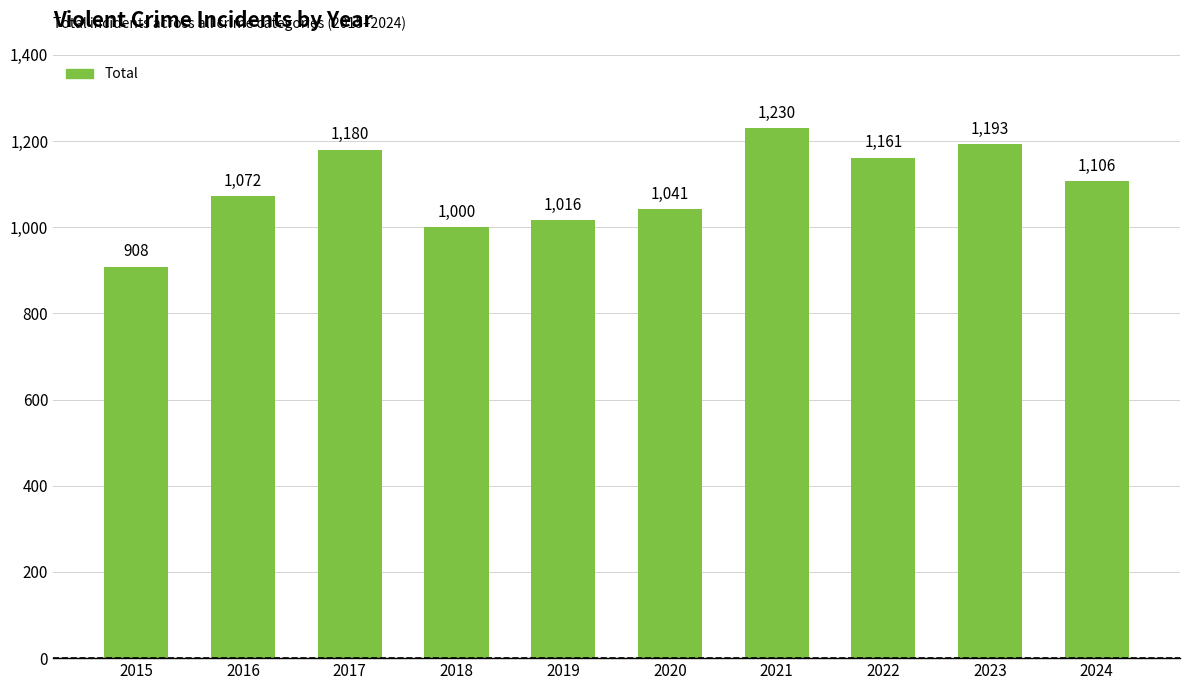

Between 2015 and 2020, which is larger?

2020